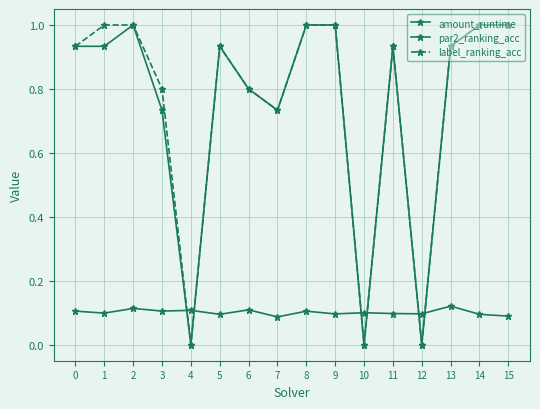

How many series are shown in this chart?

3